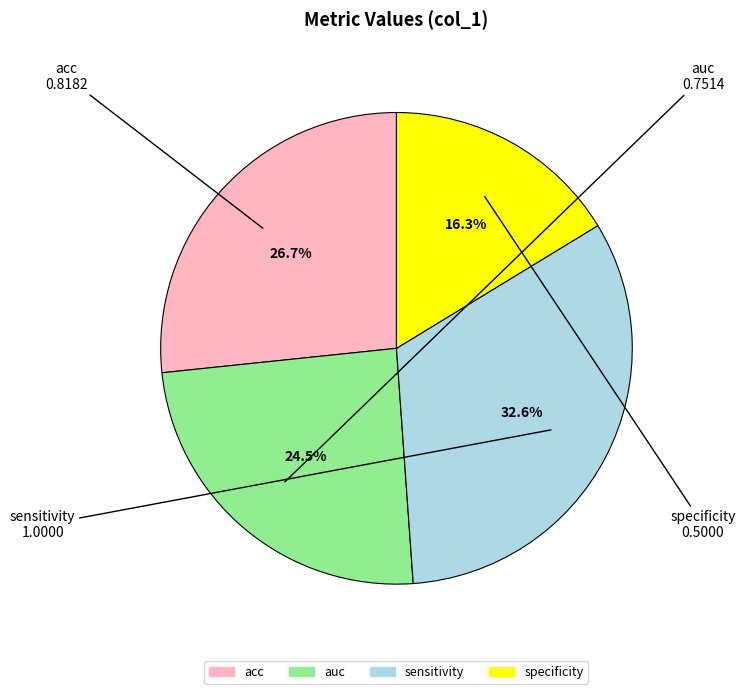

Does any single category account for the majority?

No